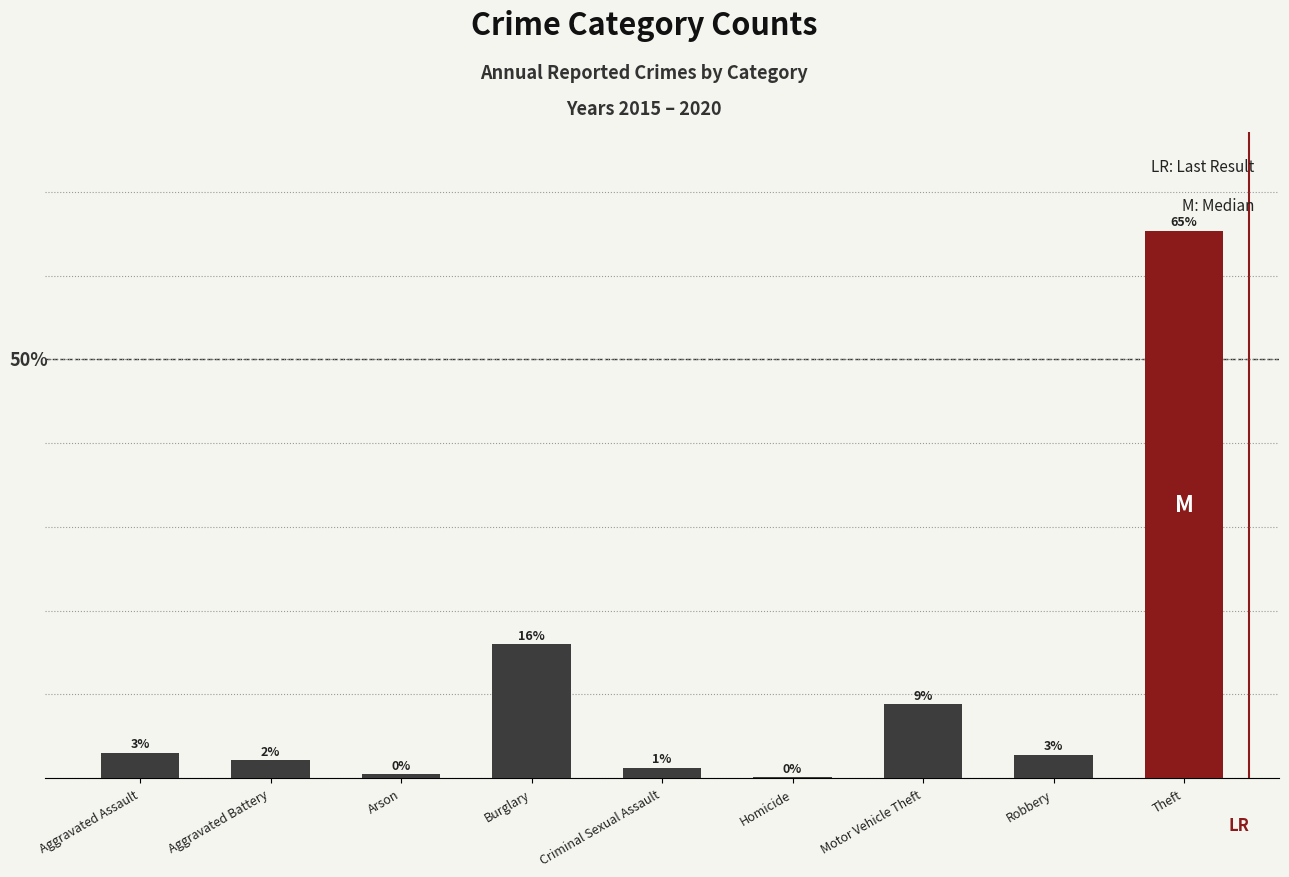

Are the bars horizontal?

No